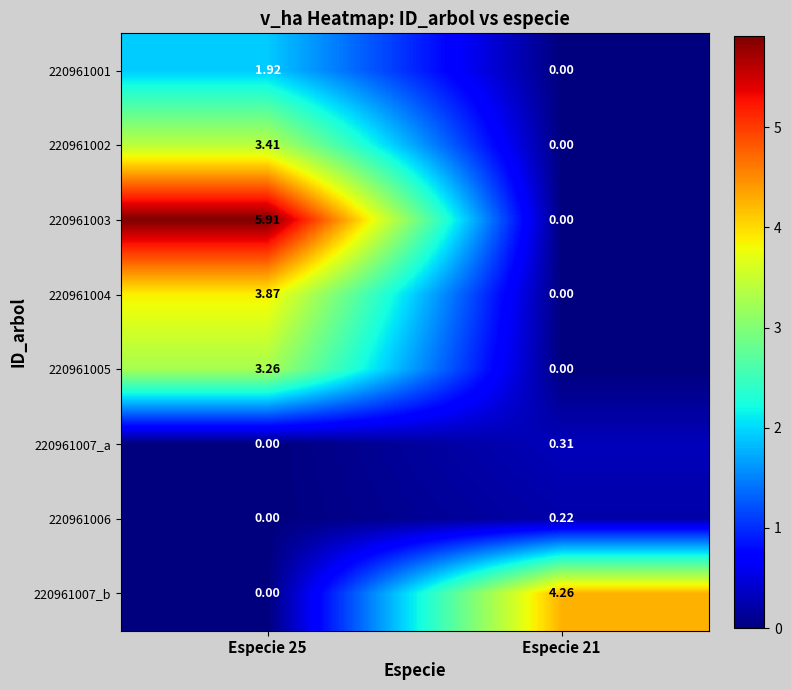

Is the value of 220961002 at Especie 25 greater than the value of 220961007_a at Especie 25?

Yes